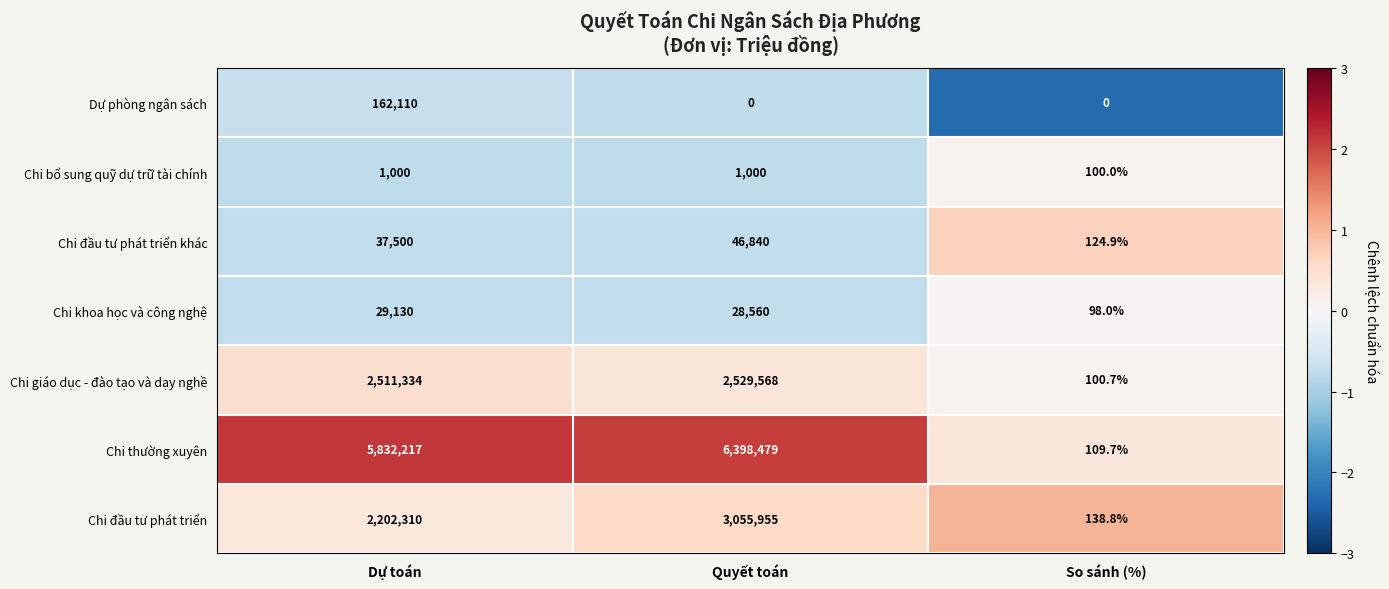

True or false: Dự phòng ngân sách has a value of 83593.7 at So sánh (%).

False